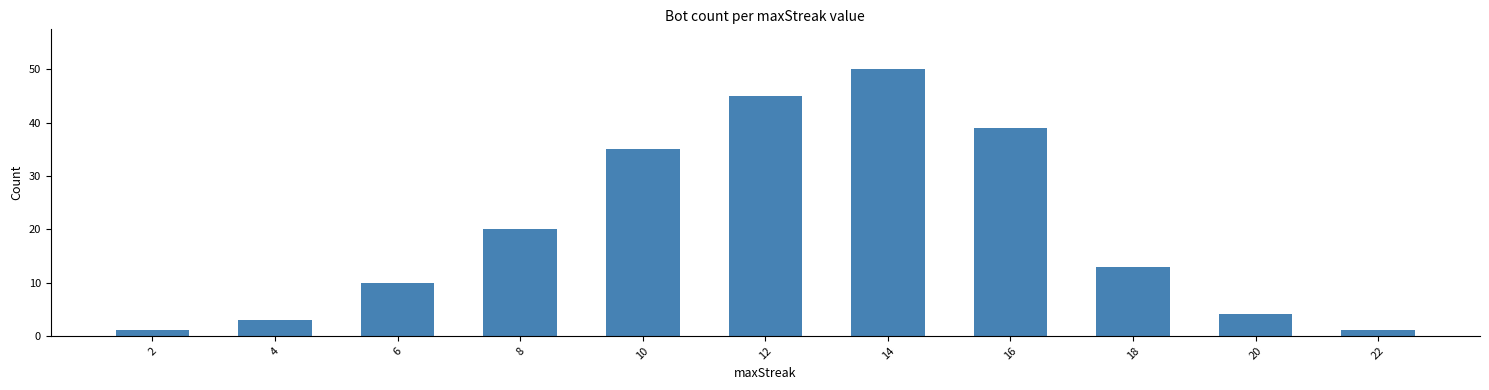

At which label is the value closest to 25?

8